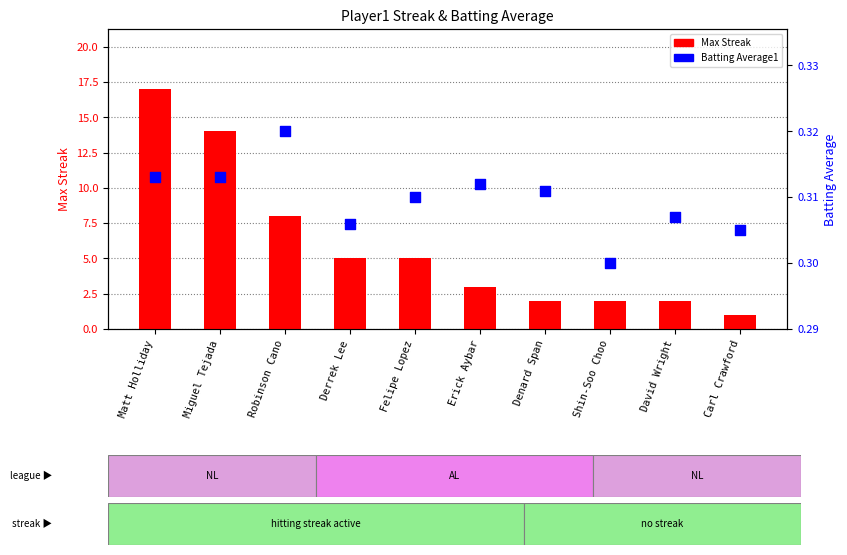

What are all the series names shown in the legend?

Max Streak, Batting Average1